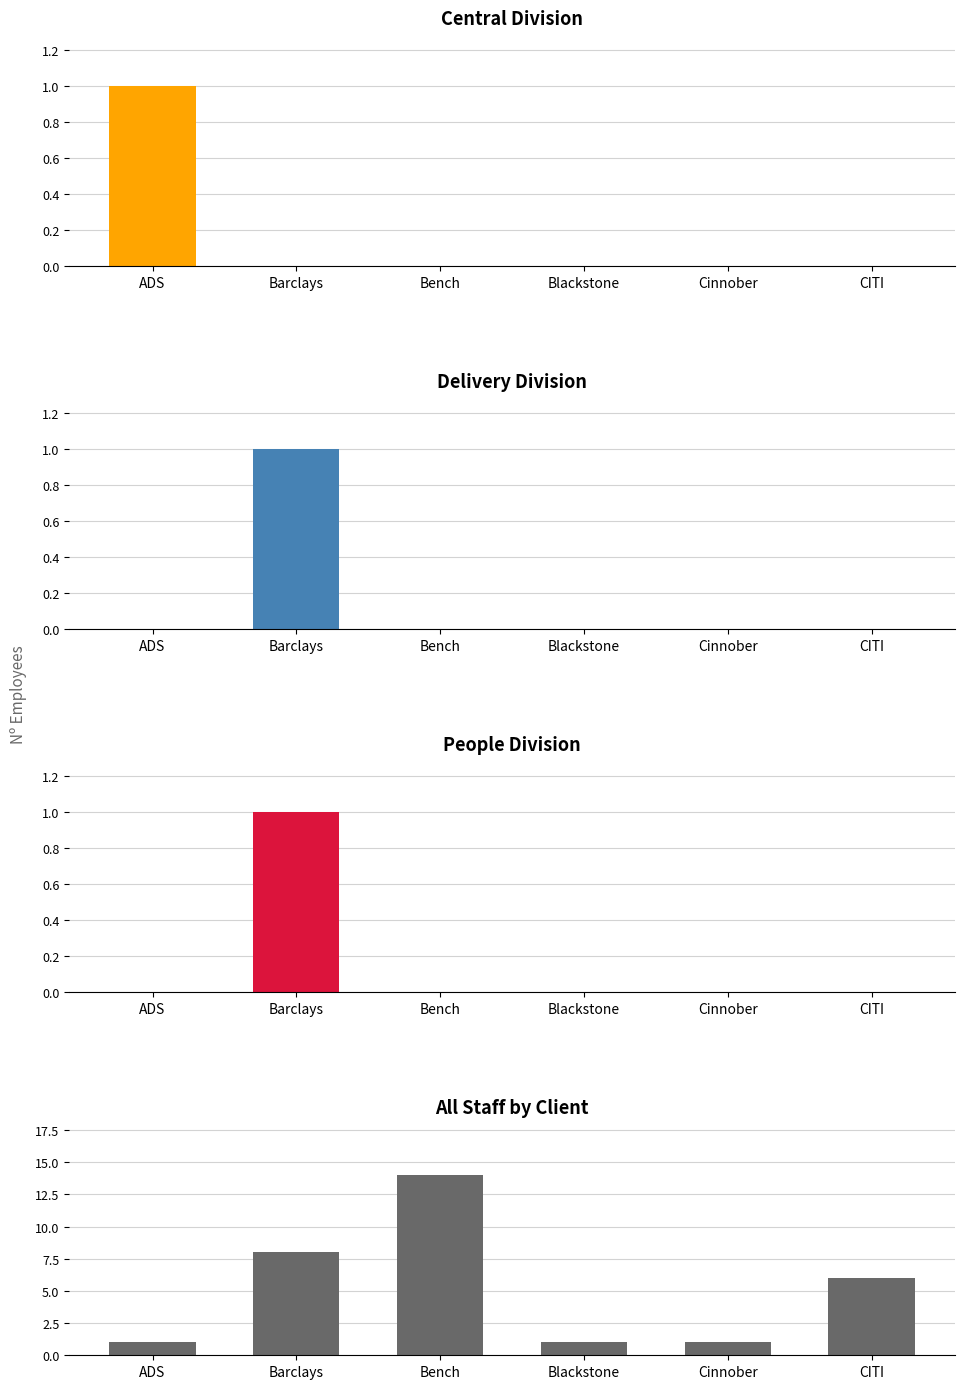

How many bars are there in total?

24